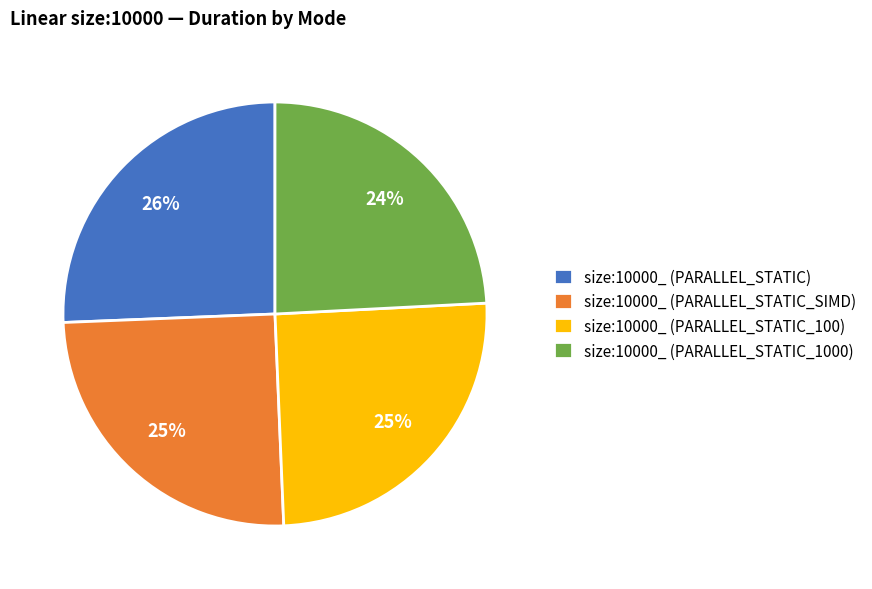

Is there a majority slice in this chart?

No